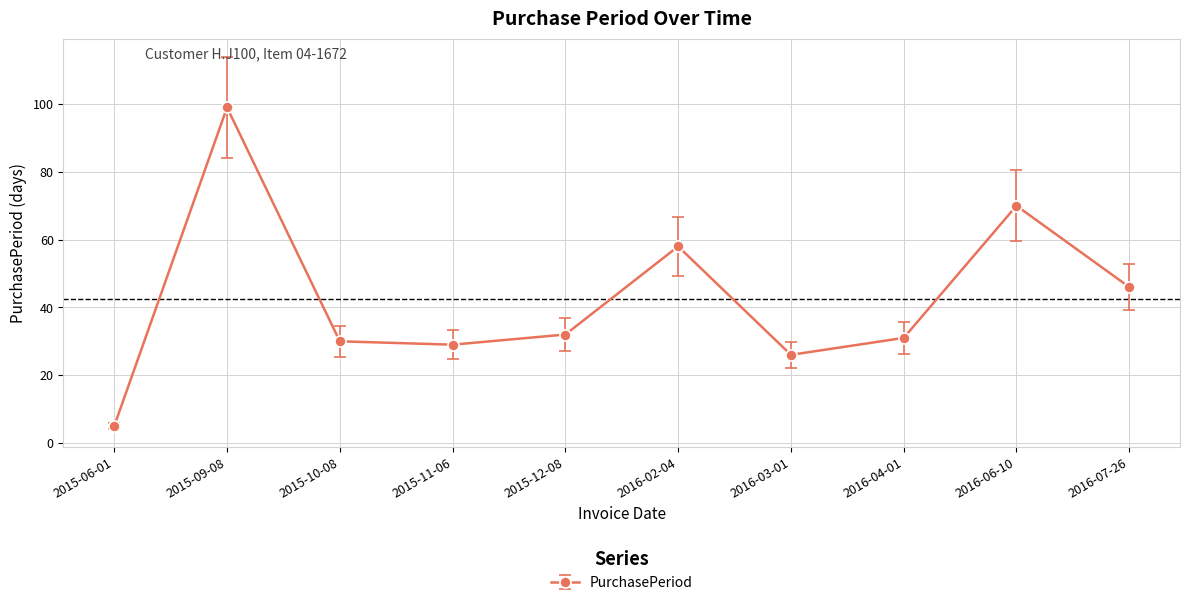

How many interior local peaks (higher than both neighbors) does the data have?

3